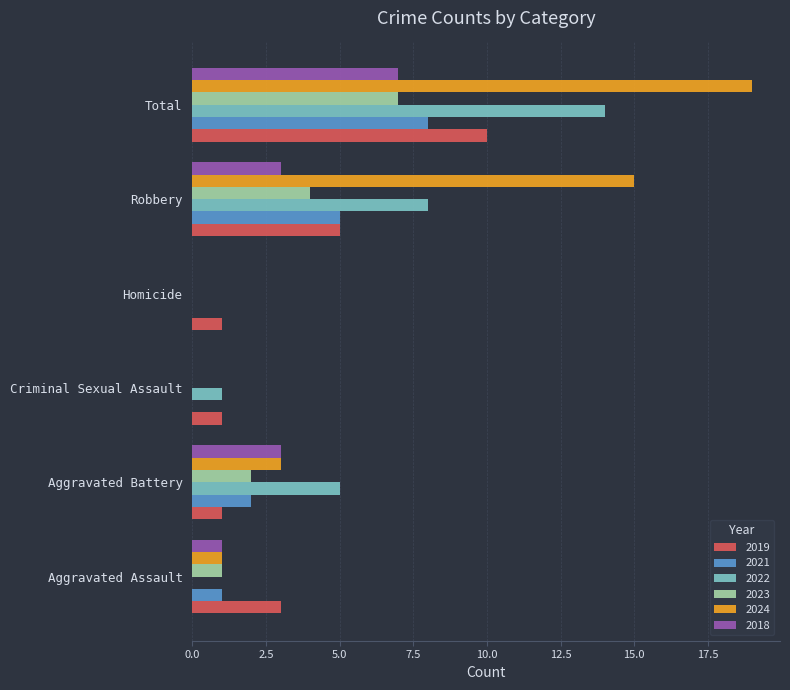

Is the value of 2018 at Robbery greater than the value of 2024 at Robbery?

No